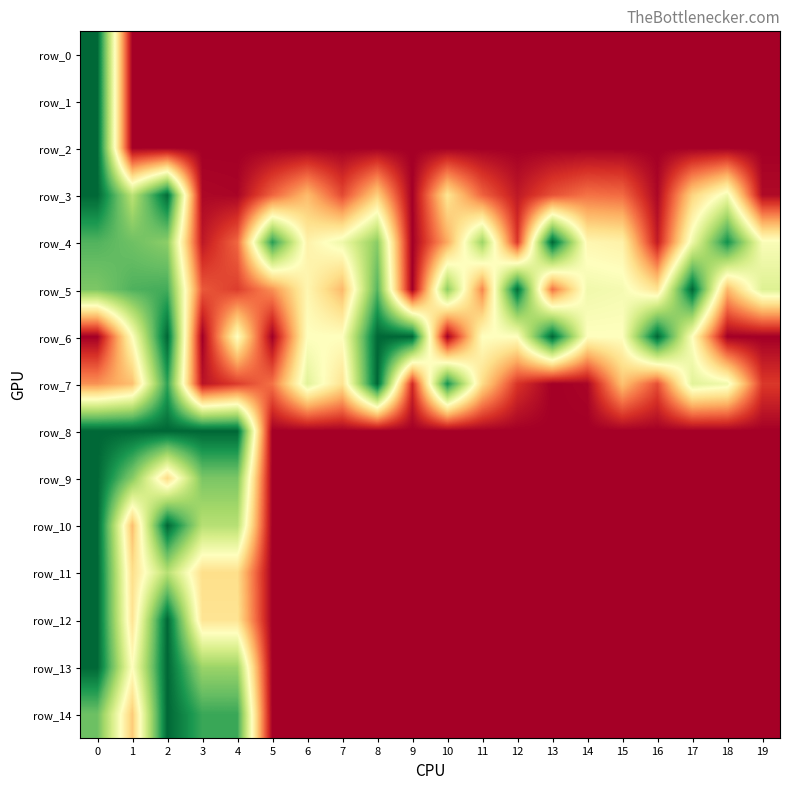

Reading right to left, extract all data points from this chart.

row_0: 0.0	0.0	0.0	0.0	0.0	0.0	0.0	0.0	0.0	0.0	0.0	0.0	0.0	0.0	0.0	0.0	0.0	0.0	0.0	1.0
row_1: 0.0	0.0	0.0	0.0	0.0	0.0	0.0	0.0	0.0	0.0	0.0	0.0	0.0	0.0	0.0	0.0	0.0	0.0	0.0	1.0
row_2: 0.0	0.0	0.0	0.0	0.0	0.0	0.0	0.0	0.0	0.0	0.0	0.0	0.0	0.0	0.0	0.0	0.0	0.0	0.0	1.0
row_3: 0.0	0.5	0.4	0.0	0.2	0.2	0.2	0.1	0.2	0.4	0.0	0.4	0.1	0.3	0.2	0.0	0.0	1.0	0.7	1.0
row_4: 0.5	0.9	0.5	0.1	0.5	0.5	1.0	0.1	0.7	0.3	0.0	0.7	0.5	0.5	0.9	0.2	0.1	0.7	0.8	0.8
row_5: 0.6	0.3	1.0	0.4	0.5	0.5	0.2	1.0	0.2	0.7	0.0	0.8	0.3	0.5	0.3	0.1	0.2	0.8	0.8	0.8
row_6: 0.0	0.0	0.5	1.0	0.5	0.5	1.0	0.5	0.5	0.0	1.0	1.0	0.5	0.5	0.0	0.5	0.0	1.0	0.5	0.0
row_7: 0.1	0.5	0.6	0.2	0.3	0.0	0.0	0.1	0.4	0.9	0.1	1.0	0.4	0.6	0.2	0.1	0.0	0.9	0.3	0.3
row_8: 0.0	0.0	0.0	0.0	0.0	0.0	0.0	0.0	0.0	0.0	0.0	0.0	0.0	0.0	0.0	1.0	1.0	1.0	1.0	1.0
row_9: 0.0	0.0	0.0	0.0	0.0	0.0	0.0	0.0	0.0	0.0	0.0	0.0	0.0	0.0	0.0	0.8	0.8	0.4	0.8	1.0
row_10: 0.0	0.0	0.0	0.0	0.0	0.0	0.0	0.0	0.0	0.0	0.0	0.0	0.0	0.0	0.0	0.7	0.7	1.0	0.3	1.0
row_11: 0.0	0.0	0.0	0.0	0.0	0.0	0.0	0.0	0.0	0.0	0.0	0.0	0.0	0.0	0.0	0.4	0.4	0.7	0.4	1.0
row_12: 0.0	0.0	0.0	0.0	0.0	0.0	0.0	0.0	0.0	0.0	0.0	0.0	0.0	0.0	0.0	0.4	0.4	1.0	0.4	1.0
row_13: 0.0	0.0	0.0	0.0	0.0	0.0	0.0	0.0	0.0	0.0	0.0	0.0	0.0	0.0	0.0	0.7	0.7	1.0	0.5	1.0
row_14: 0.0	0.0	0.0	0.0	0.0	0.0	0.0	0.0	0.0	0.0	0.0	0.0	0.0	0.0	0.0	0.9	0.9	1.0	0.4	0.8